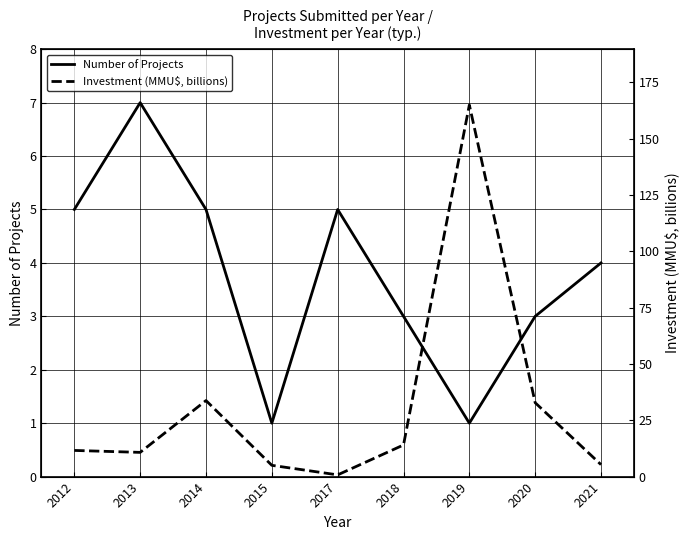

Does the chart display data point markers on the line(s)?

No